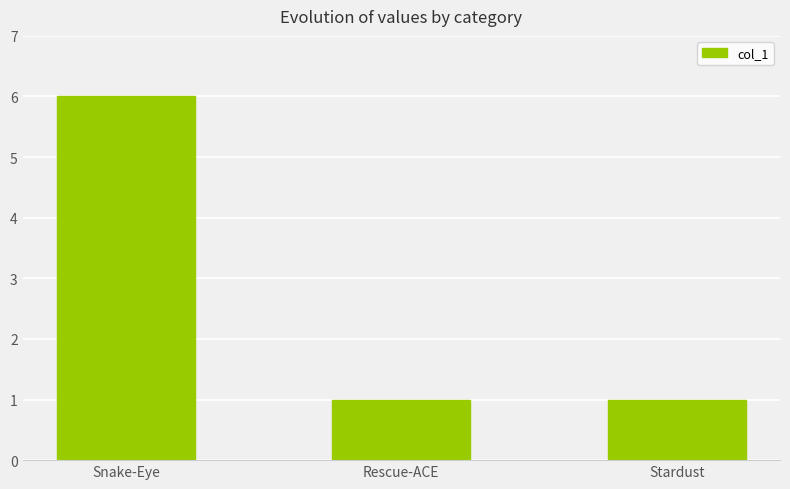

Reading left to right, what are all the values shown in this chart?

6	1	1